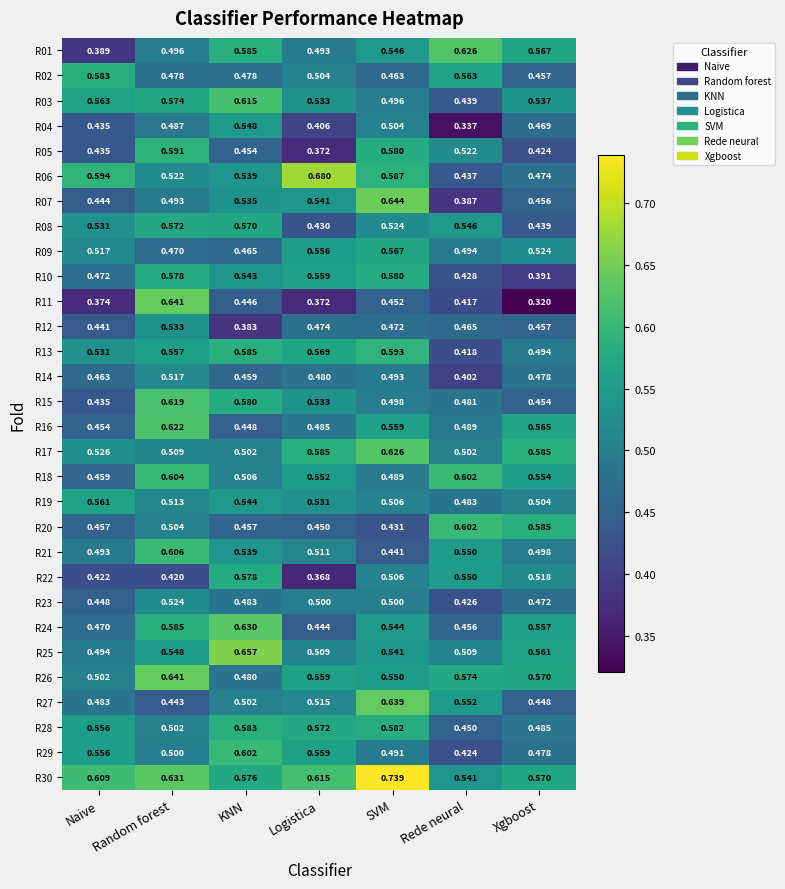

Is the value of R05 at Naive greater than the value of R02 at Xgboost?

No